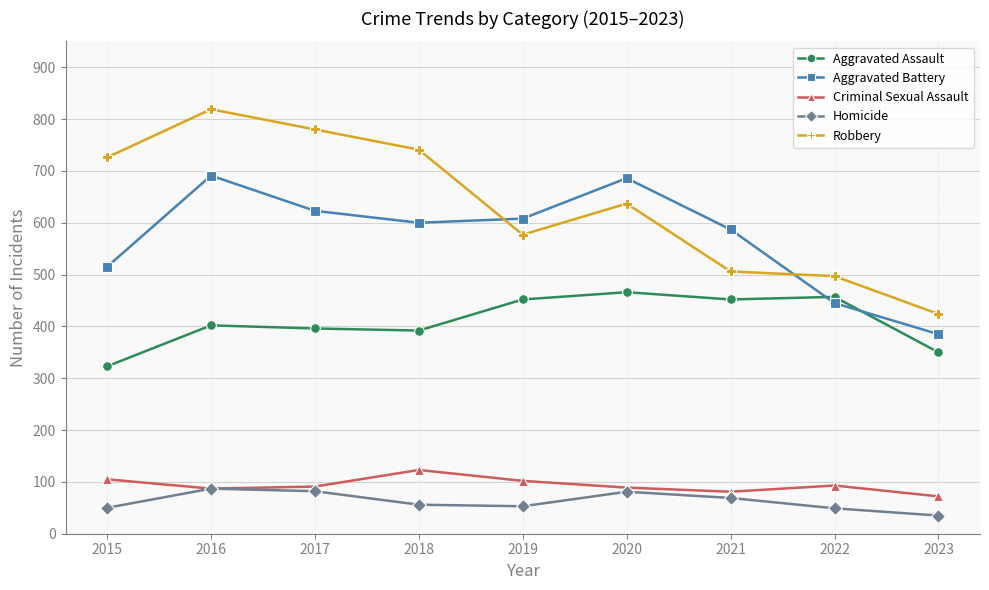

What is the difference between the highest and lowest values at 2022?

448